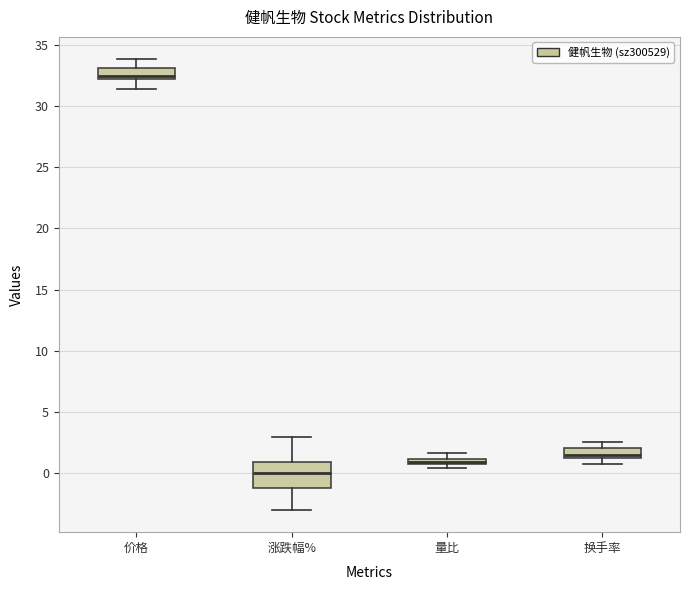

Where is the lower edge of the box for 量比 on the y-axis? The values are not printed on the chart, so give them approximately, as read against the axis.

0.5